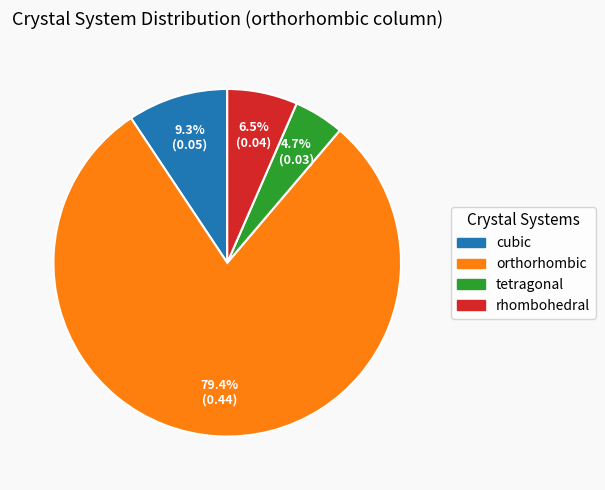

What is the total percentage of orthorhombic and cubic?

88.8%